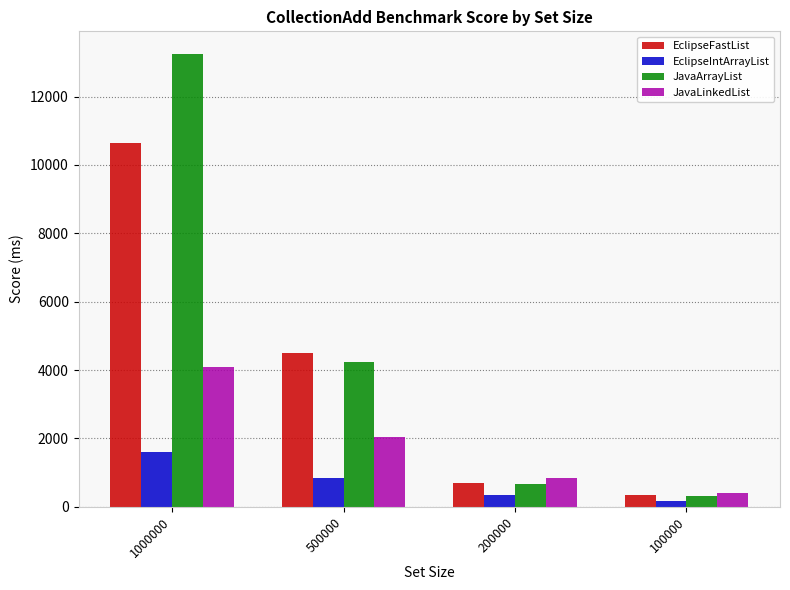

Which series changed the most between 200000 and 100000?

JavaLinkedList